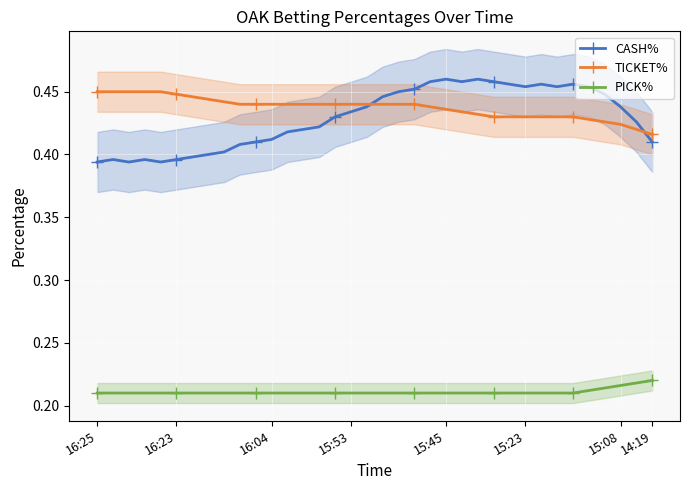

After their last crossing, which series has the higher values: TICKET% or CASH%?

TICKET%